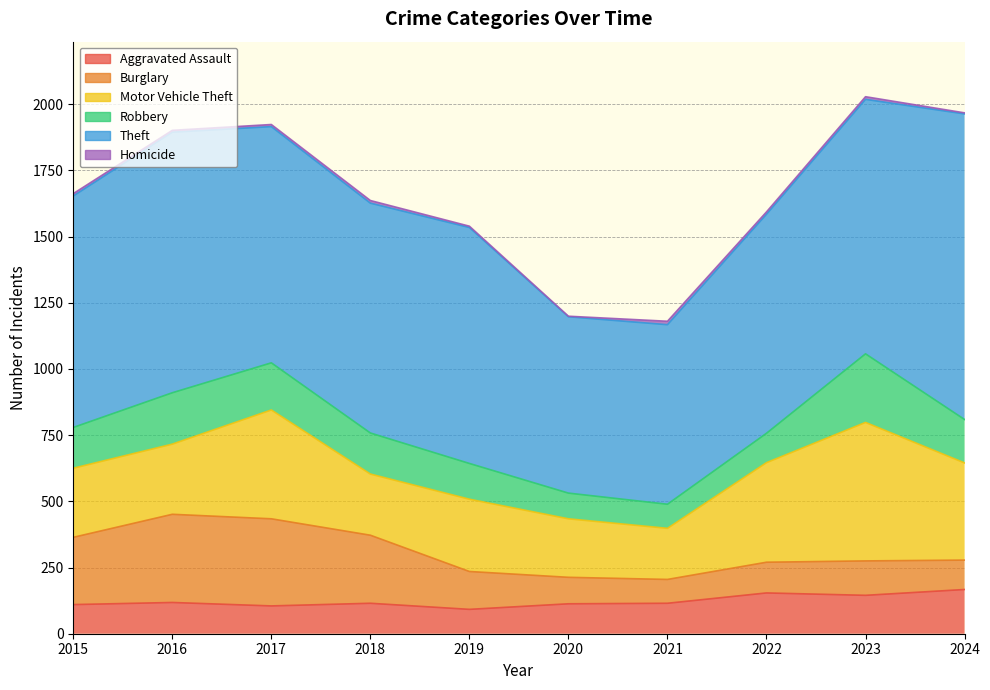

Reading right to left, what are all the values shown in this chart?

Aggravated Assault: 2024=167	2023=145	2022=154	2021=115	2020=113	2019=92	2018=115	2017=105	2016=118	2015=110
Burglary: 2024=111	2023=130	2022=116	2021=90	2020=100	2019=143	2018=257	2017=329	2016=333	2015=254
Motor Vehicle Theft: 2024=367	2023=523	2022=376	2021=193	2020=221	2019=273	2018=231	2017=411	2016=265	2015=261
Robbery: 2024=164	2023=259	2022=111	2021=91	2020=97	2019=135	2018=155	2017=178	2016=194	2015=154
Theft: 2024=1154	2023=961	2022=827	2021=678	2020=666	2019=891	2018=868	2017=892	2016=984	2015=874
Homicide: 2024=4	2023=10	2022=9	2021=13	2020=2	2019=5	2018=10	2017=8	2016=7	2015=9